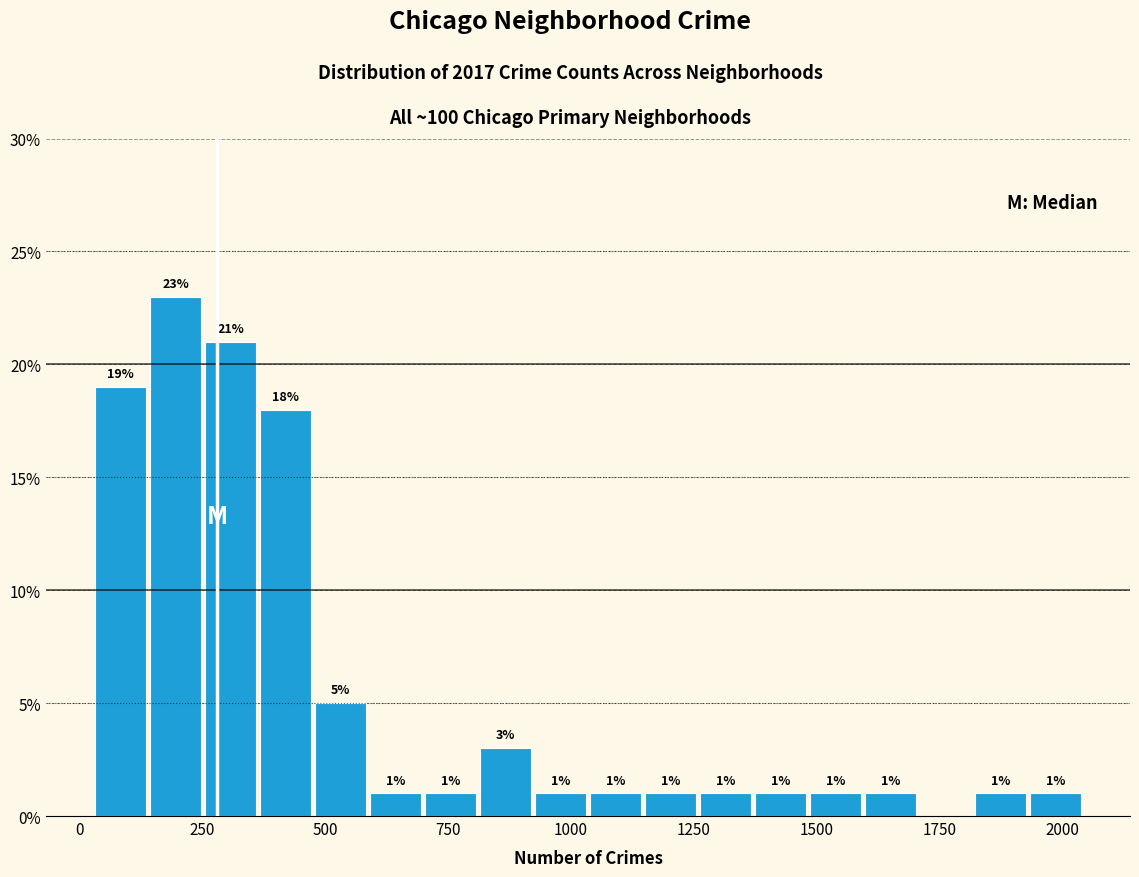

Read against the x-axis, roughly where is the centre of the tallest bar?

200